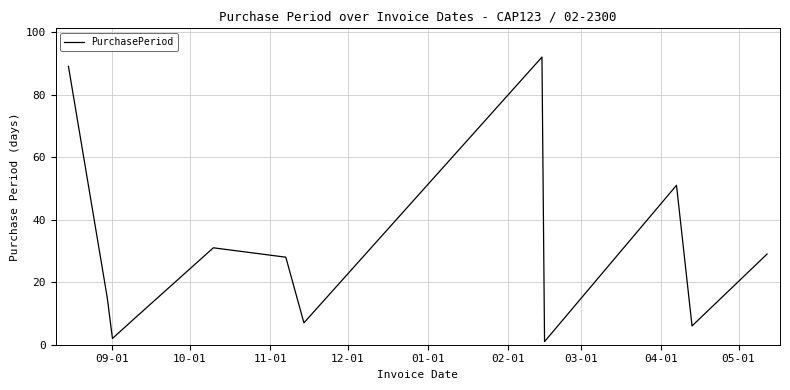

How many lines are shown in the chart?

1